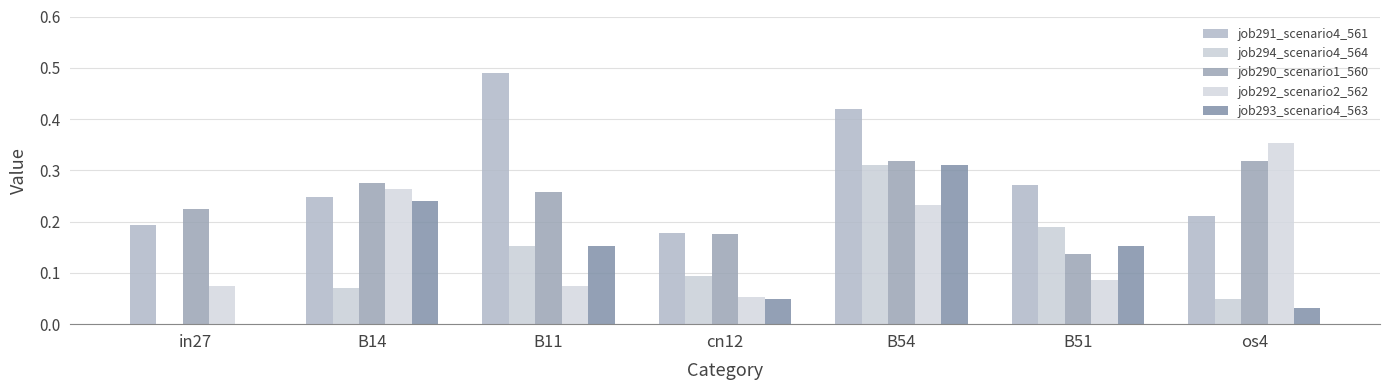

Are the bars horizontal?

No